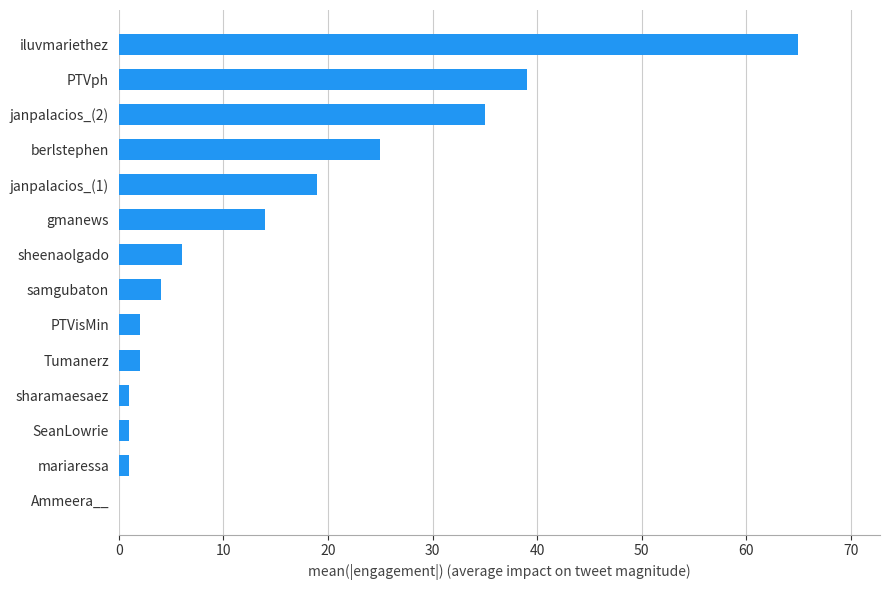

What is the change in value from Ammeera__ to Tumanerz?

+2